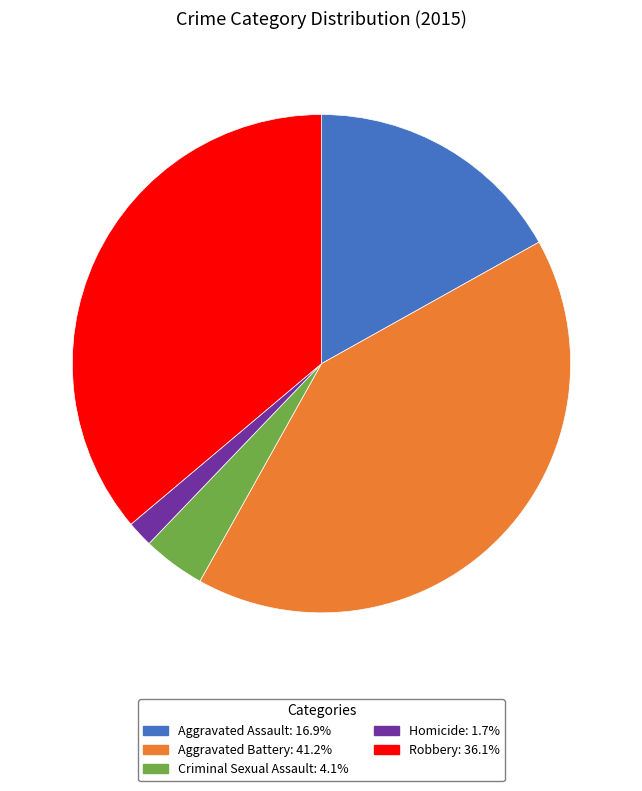

What is the ratio of the value at Aggravated Battery: 41.2% to the value at Robbery: 36.1%?

1.1